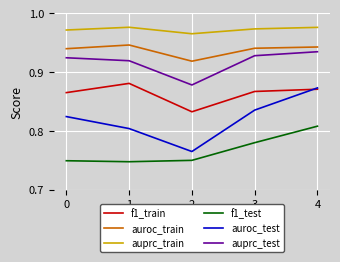

The f1_train series shows 1.4 at 3. True or false?

False